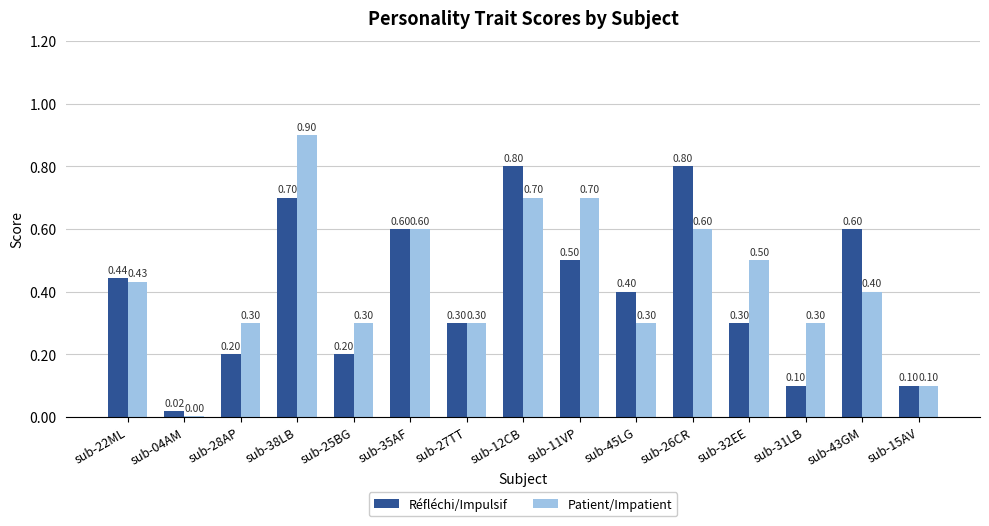

Count the number of categories in the chart.

15